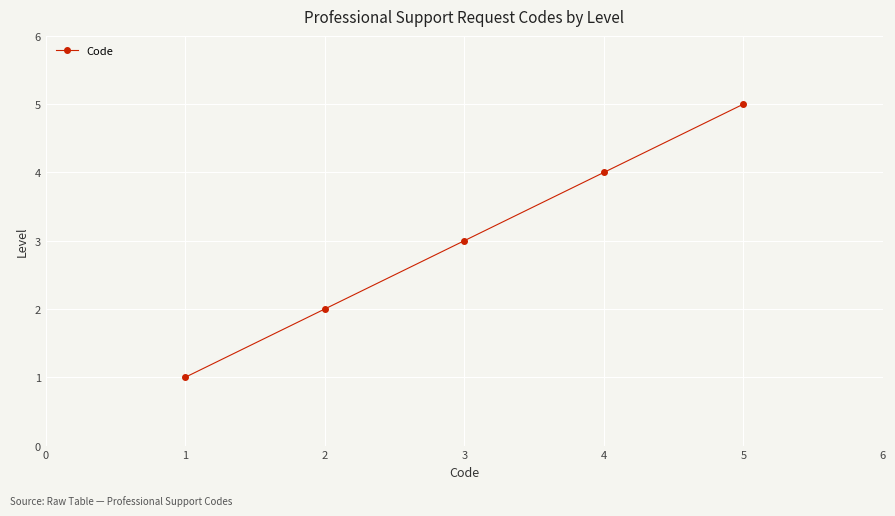

True or false: there are more than 1 points higher than both neighbors.

False